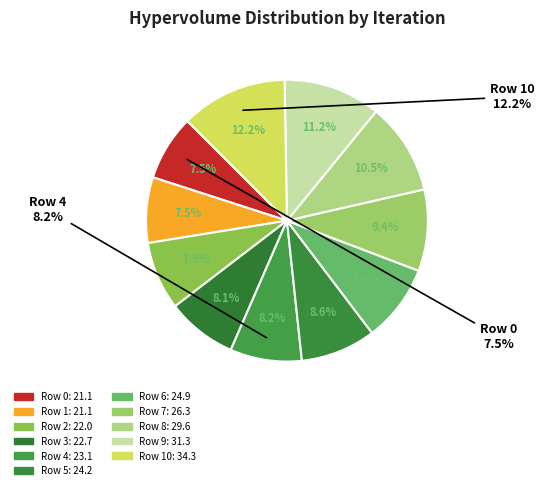

To the nearest percent, what is the combined percentage of Row 8 and Row 6?

19%